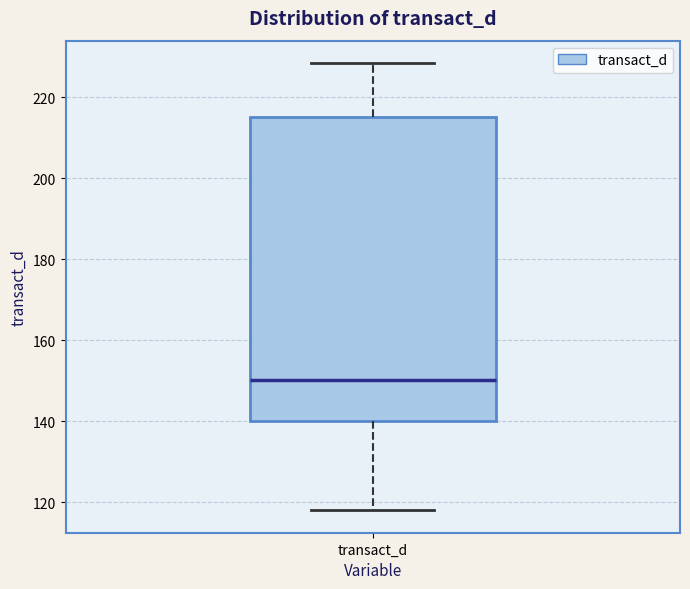

Where does the upper whisker of the box for transact_d end on the y-axis? The values are not printed on the chart, so give them approximately, as read against the axis.

228